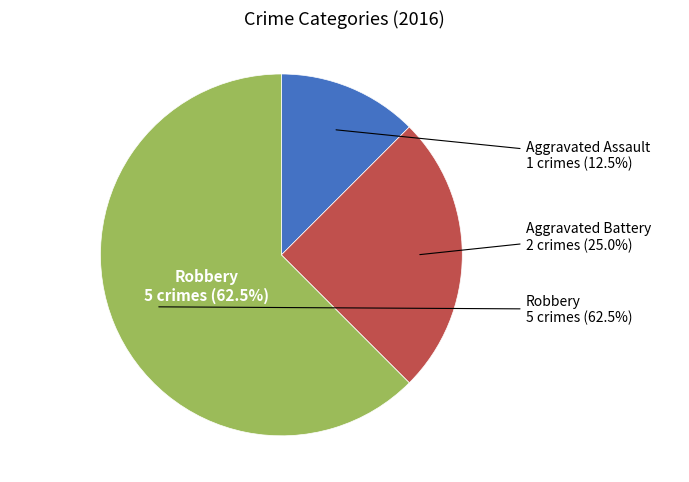

How many segments does this pie chart have?

3